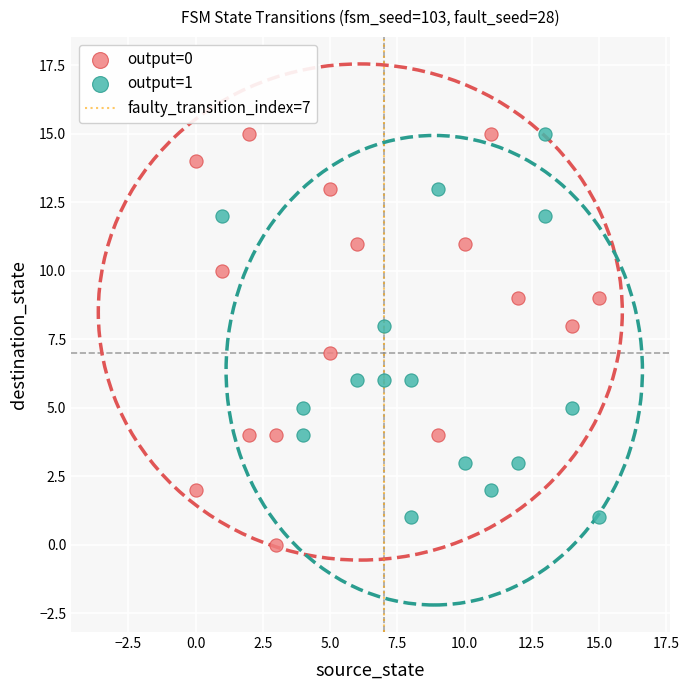

Which series reaches the minimum Y coordinate?

output=0